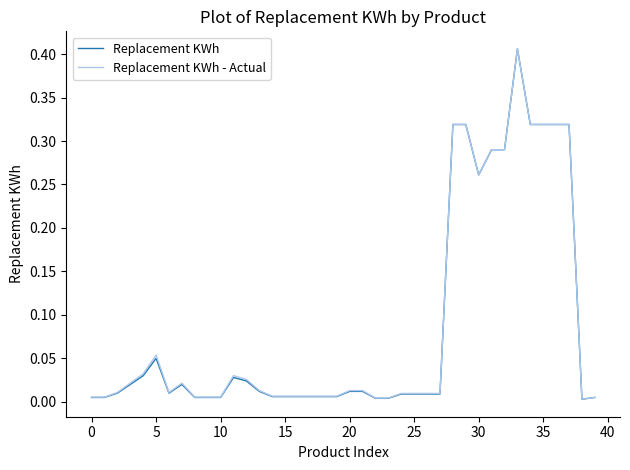

What are all the series names shown in the legend?

Replacement KWh, Replacement KWh - Actual